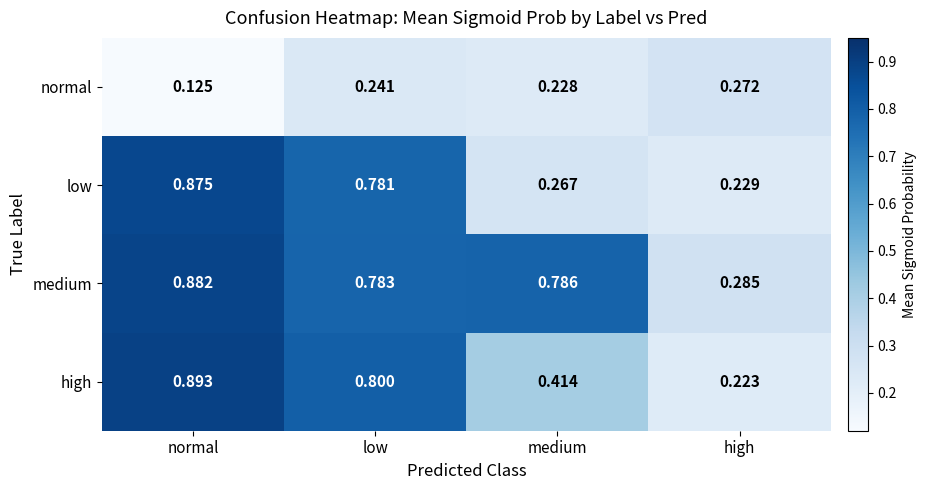

Between low and medium, which series saw the biggest shift?

low